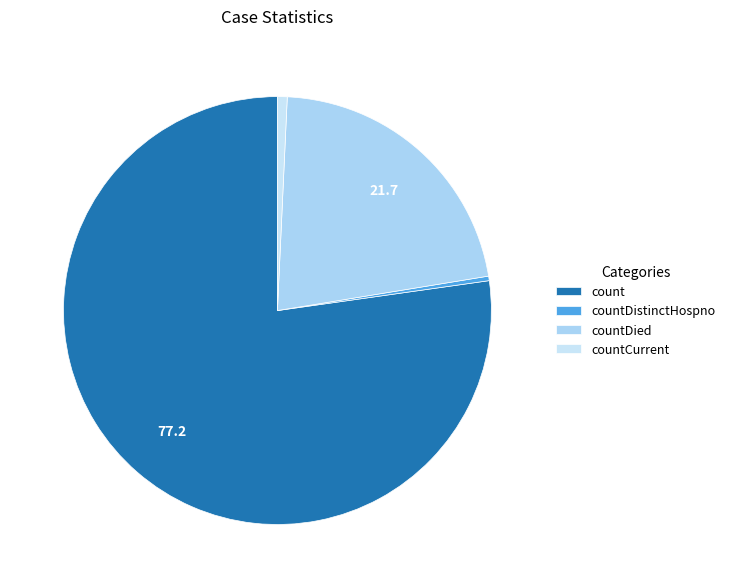

Which has a higher value, countDied or countDistinctHospno?

countDied